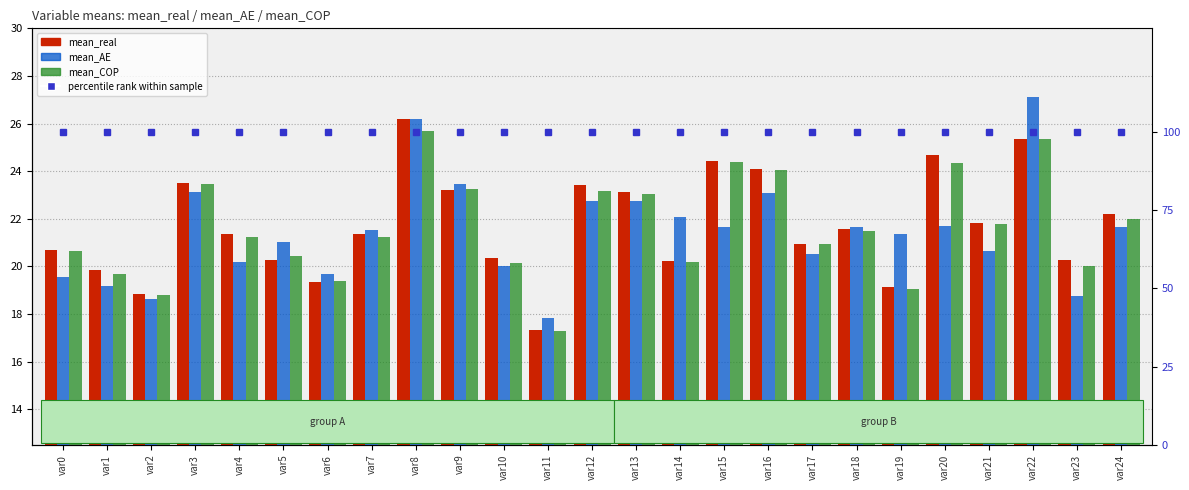

True or false: mean_real has a value of 34.9 at var20.

False